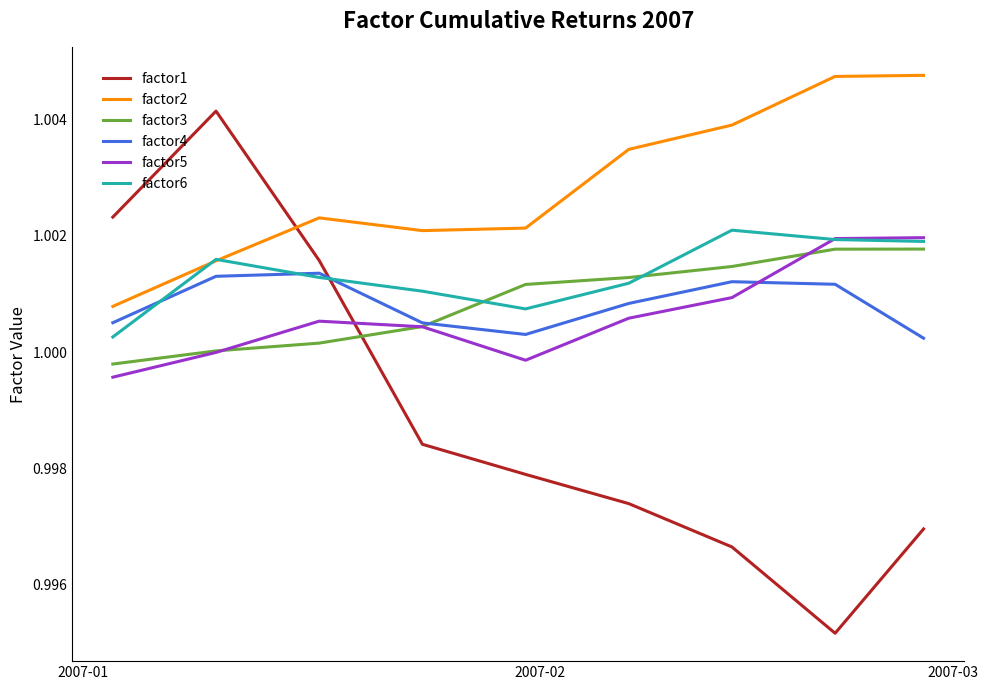

True or false: factor3 and factor2 intersect in this chart.

False